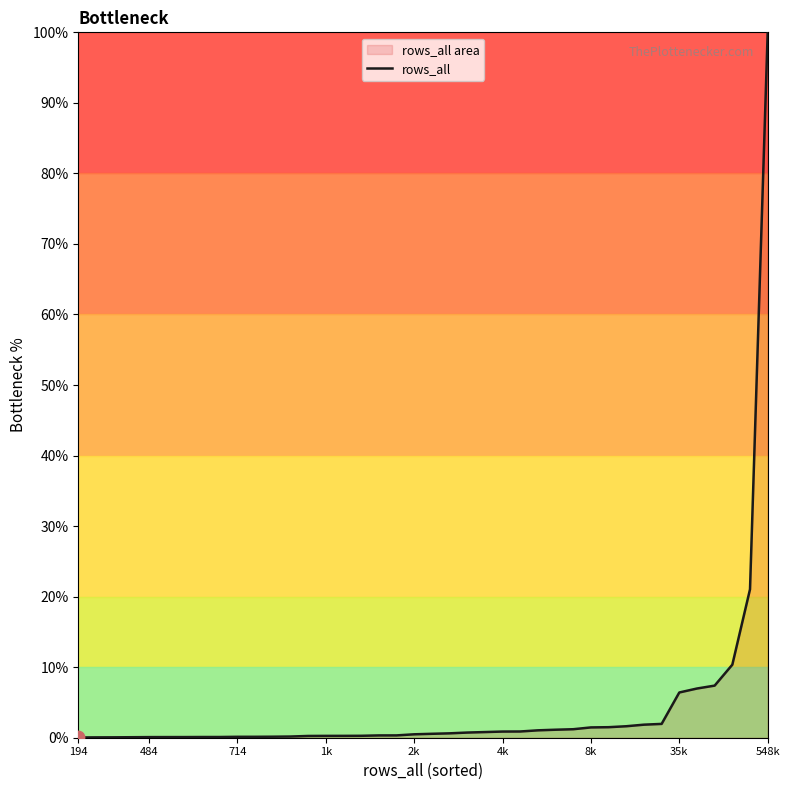

What is the change in value from 194 to 38?

+21.0